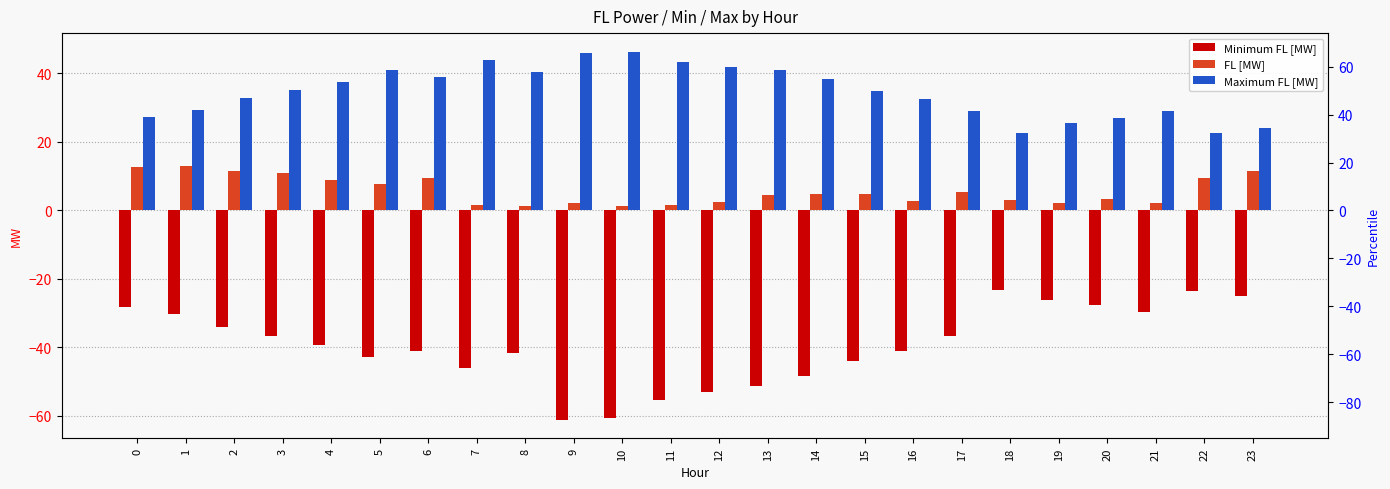

What is the total value across all series at 0?

11.5